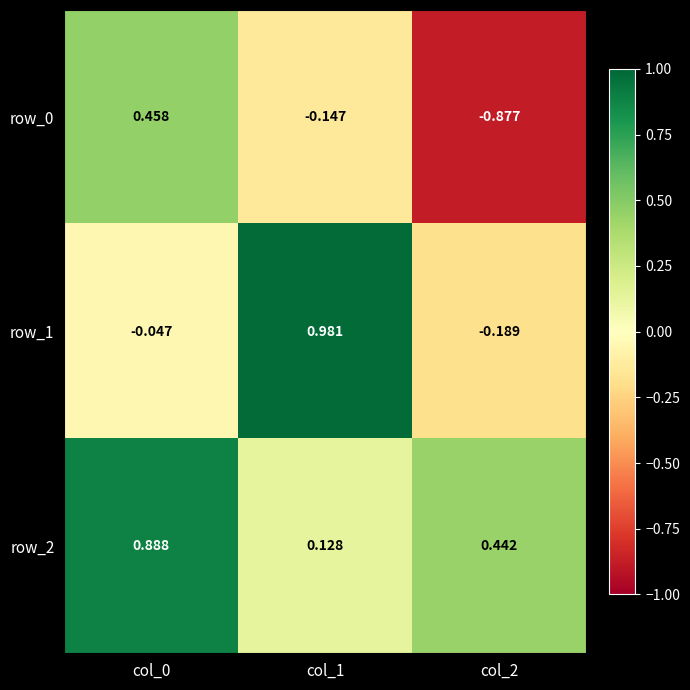

Rank the series at col_1 from highest to lowest value.

row_1, row_2, row_0